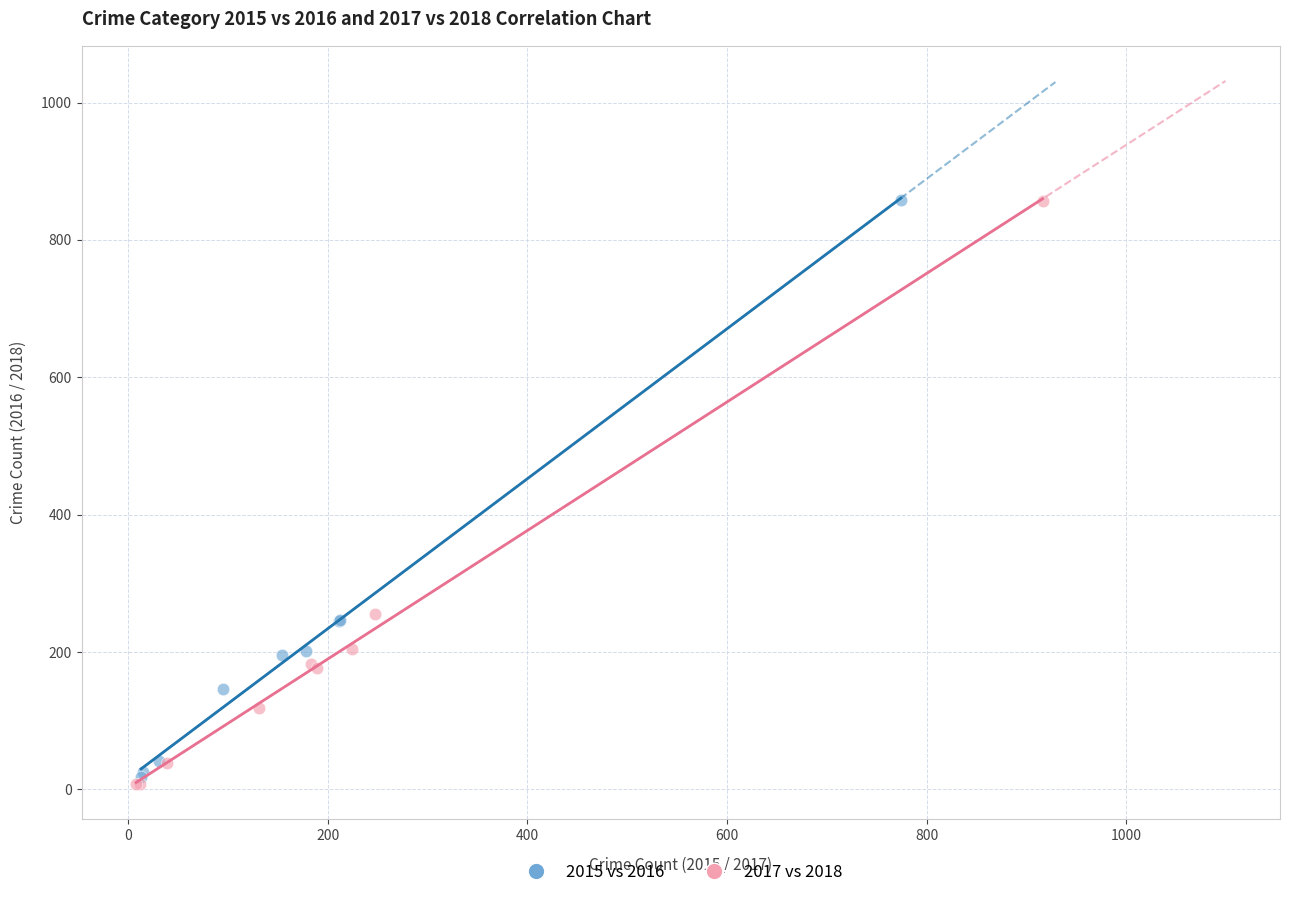

Which series has the widest spread of Y values?

2017 vs 2018